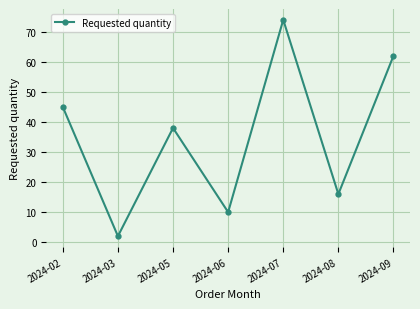

At which label is the value closest to 38?

2024-05